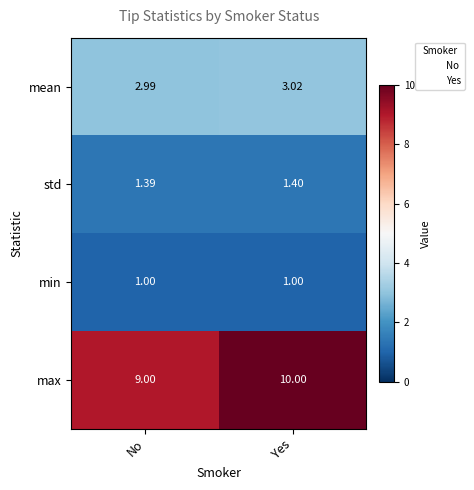

Which series has the largest total across all categories?

max